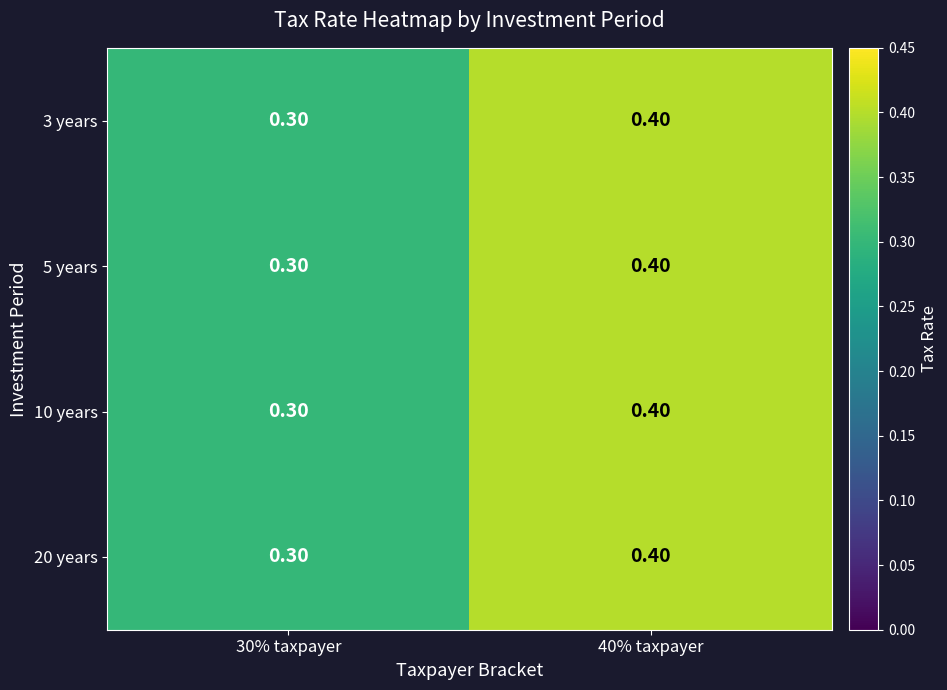

What is the total value across all series at 30% taxpayer?

1.2